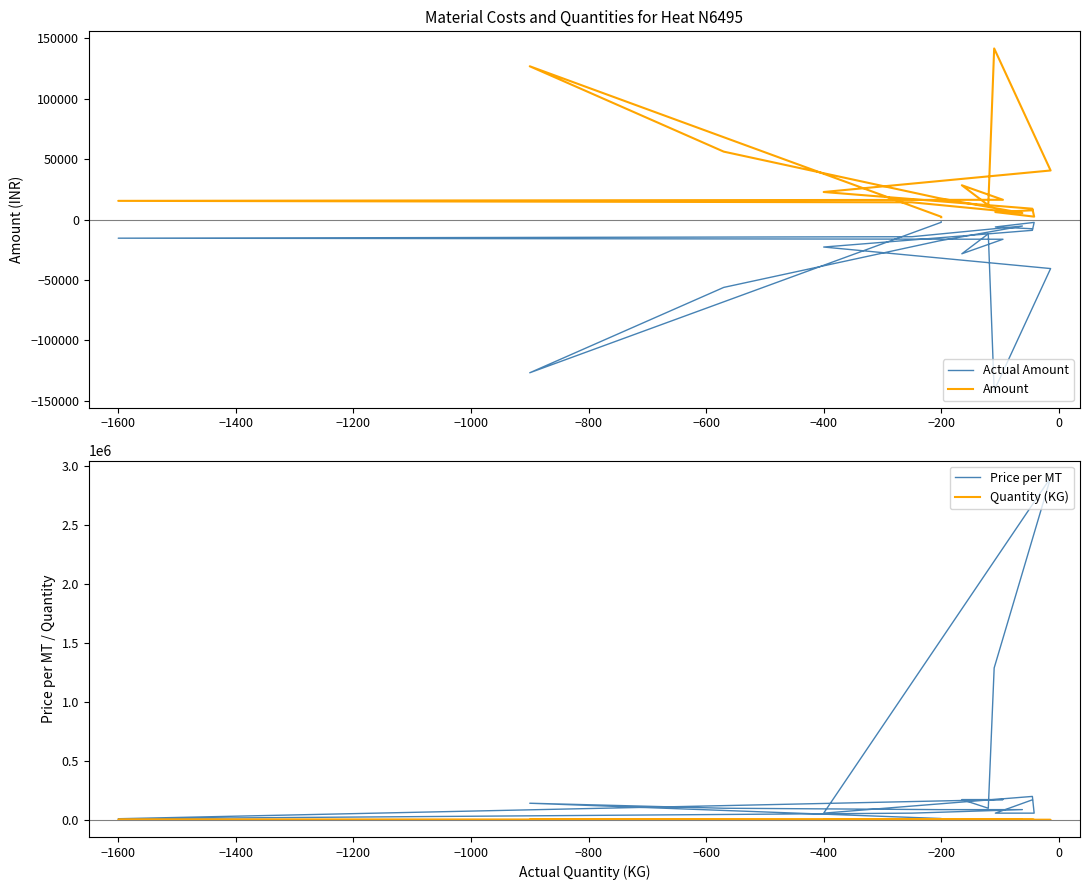

The Quantity (KG) series shows 22.3 at 12. True or false?

False